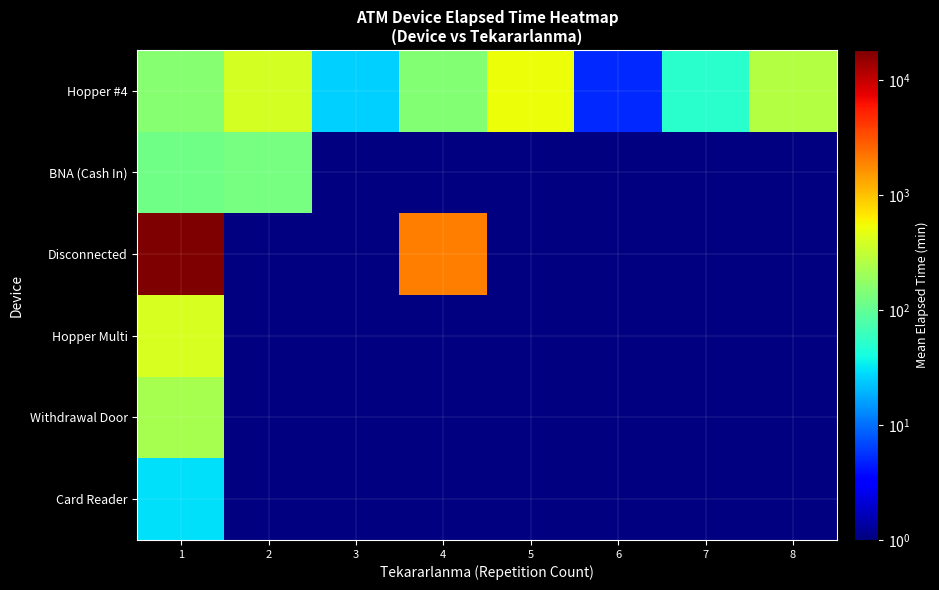

What is the minimum value for BNA (Cash In)?

117.5